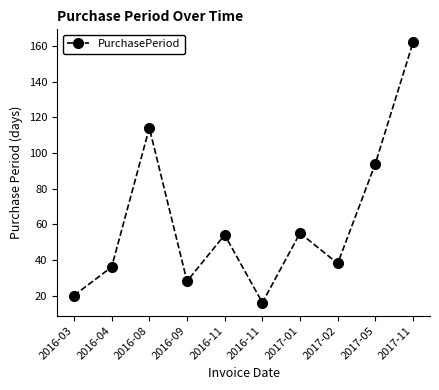

What is the change in value from 2016-09 to 2017-02?

+10